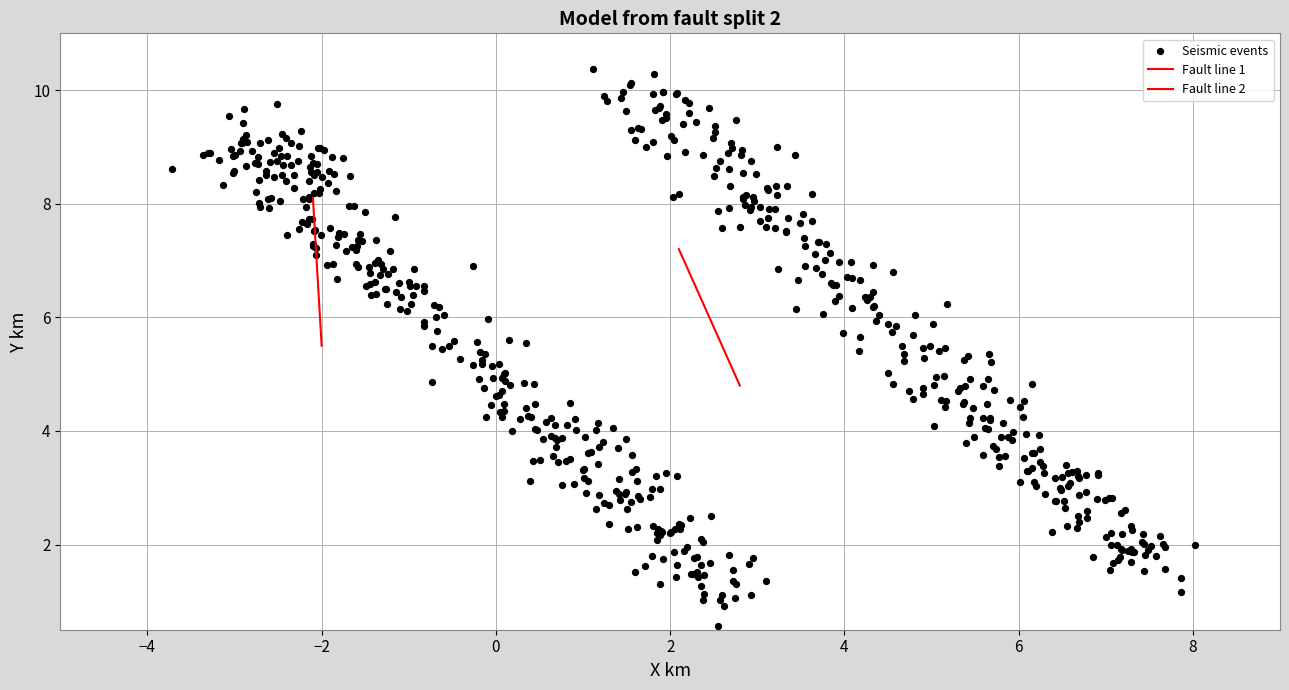

How many points are shown in the scatter plot?

600